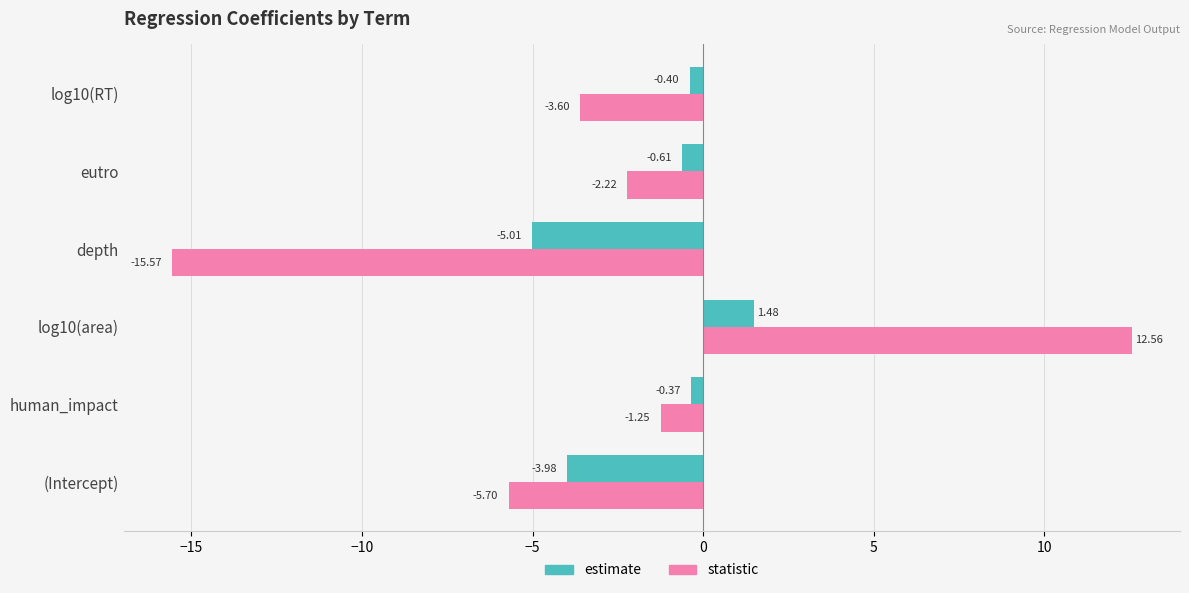

List the series in order of their overall mean, highest first.

estimate, statistic